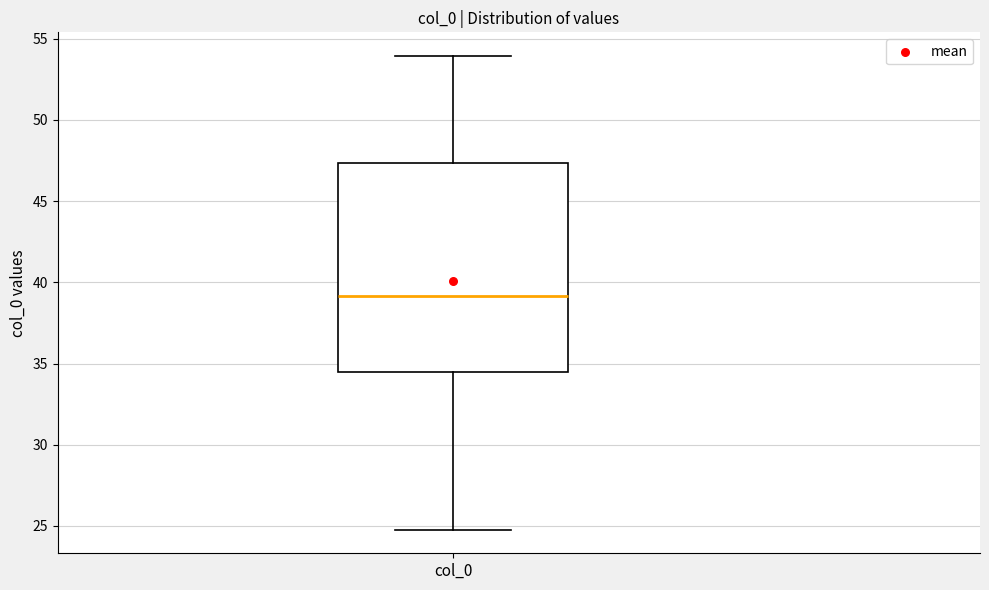

Transcribe this box plot: give where the median line is, the range the box spans, and where the two whiskers end, as read against the y-axis. The values are not printed on the chart, so give them approximately, as read against the axis.

median 39.0, box 34.5 to 47.5, whiskers 25.0 to 54.0